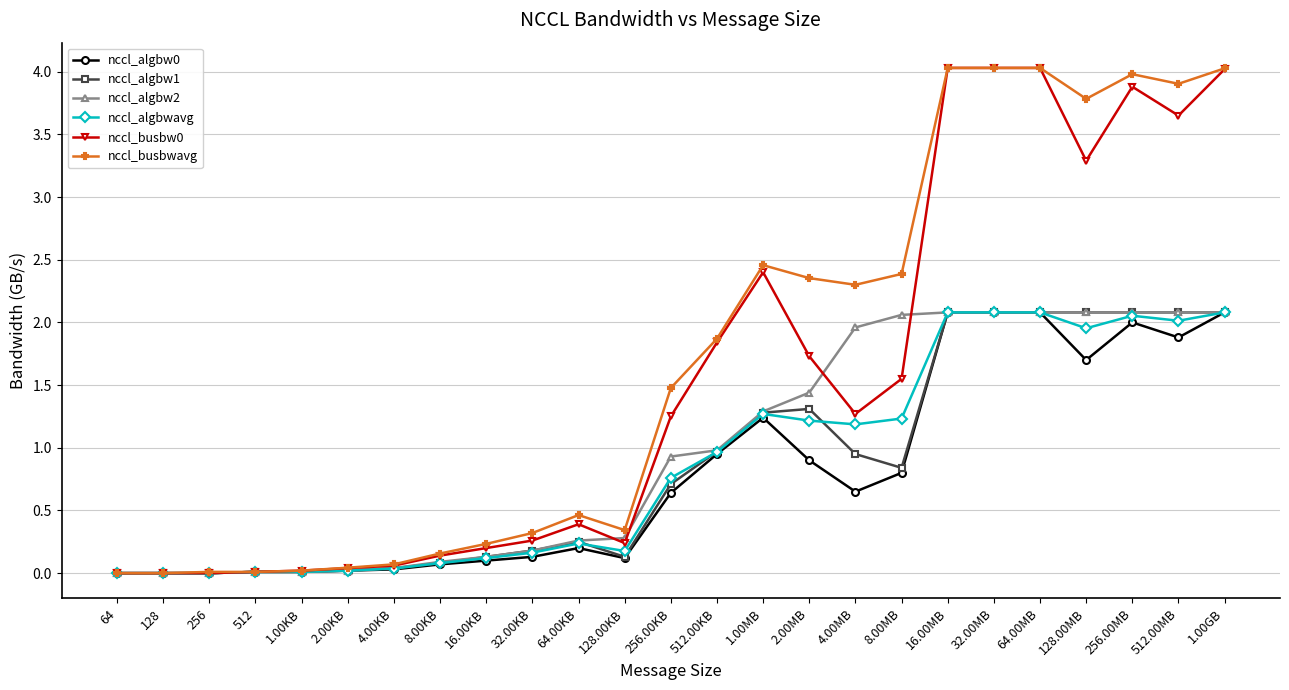

What is the label of the 22nd point from the right?

512